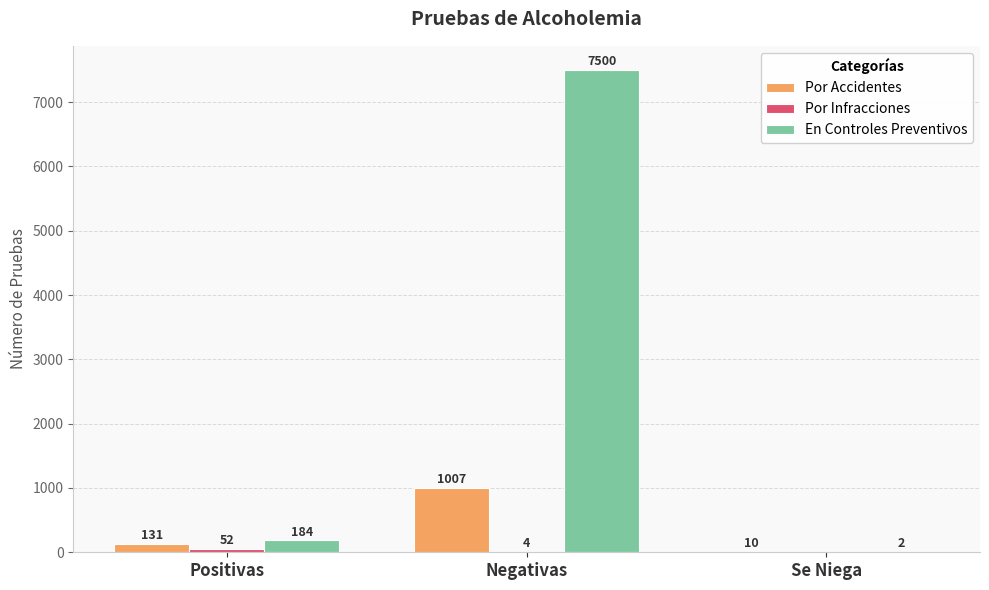

How many groups of bars are there?

3